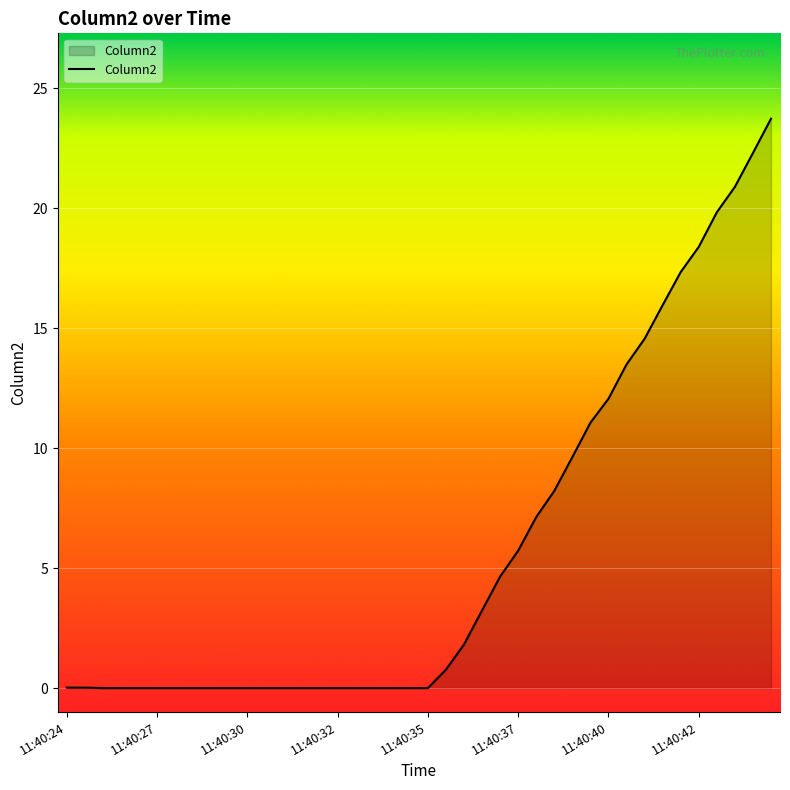

What is the greatest value displayed?

23.7